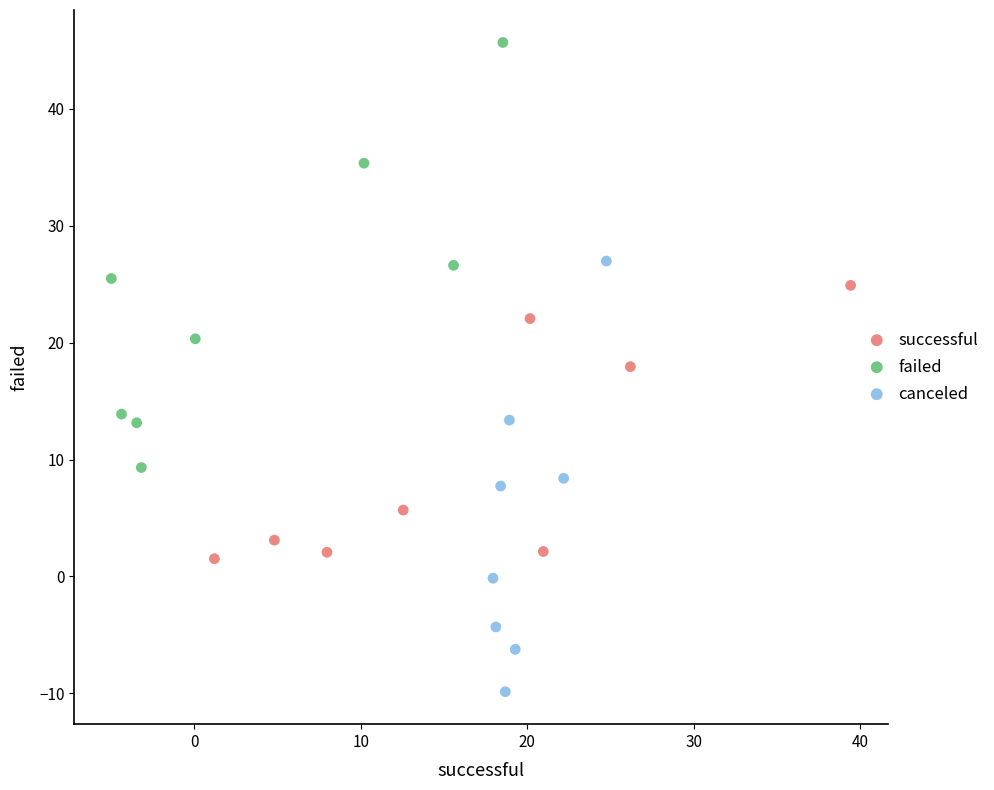

Which series reaches the minimum Y coordinate?

canceled